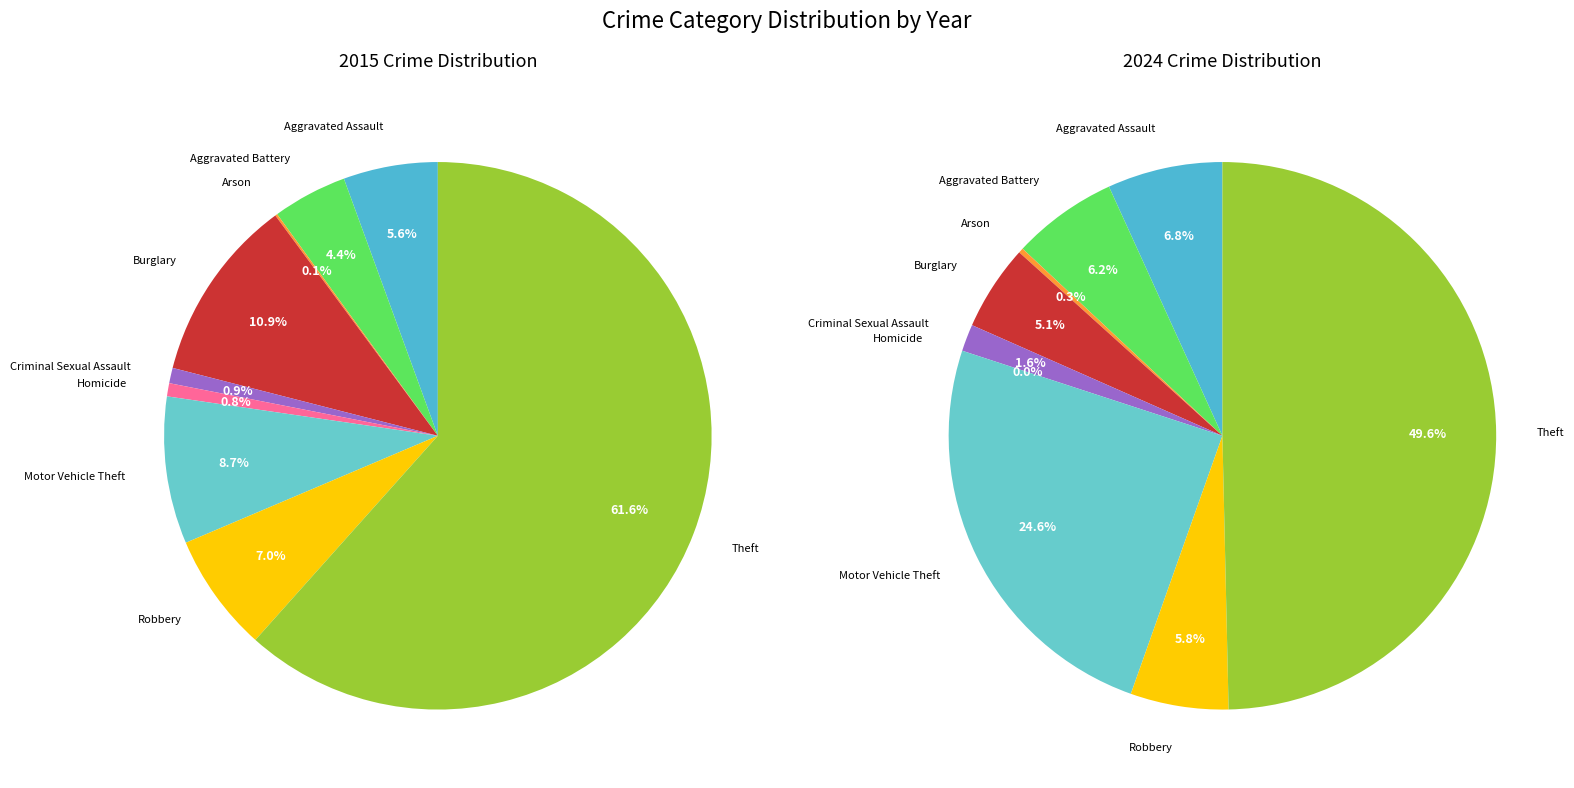

What percentage is the Theft slice, to the nearest percent?

62%